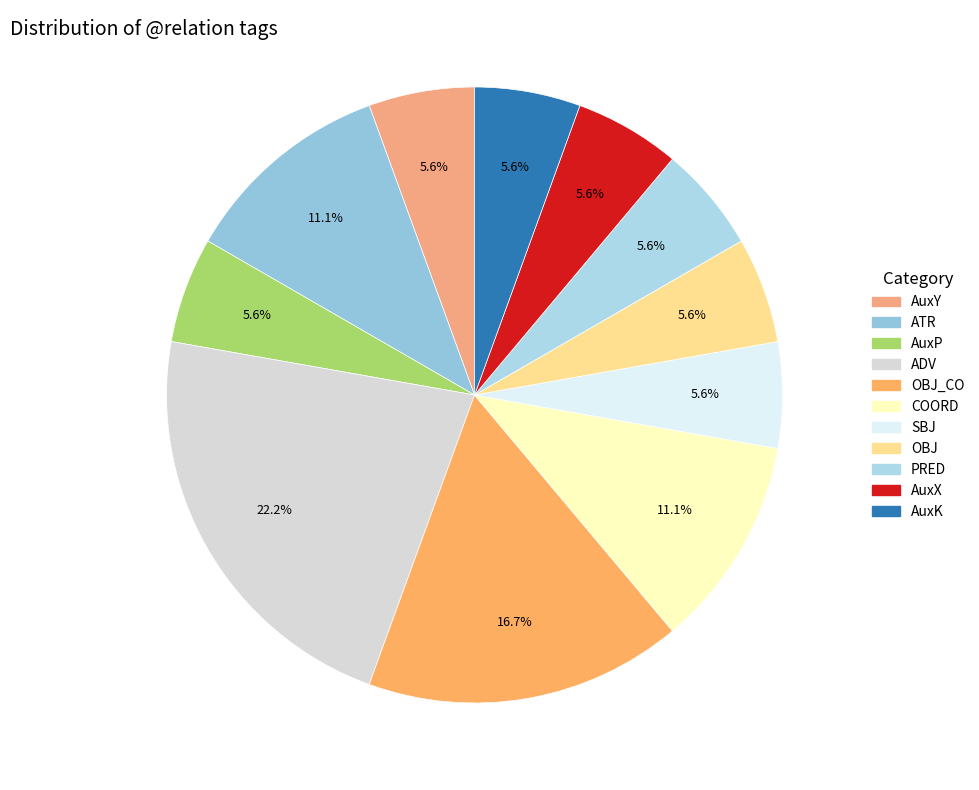

How many slices are in this pie chart?

11